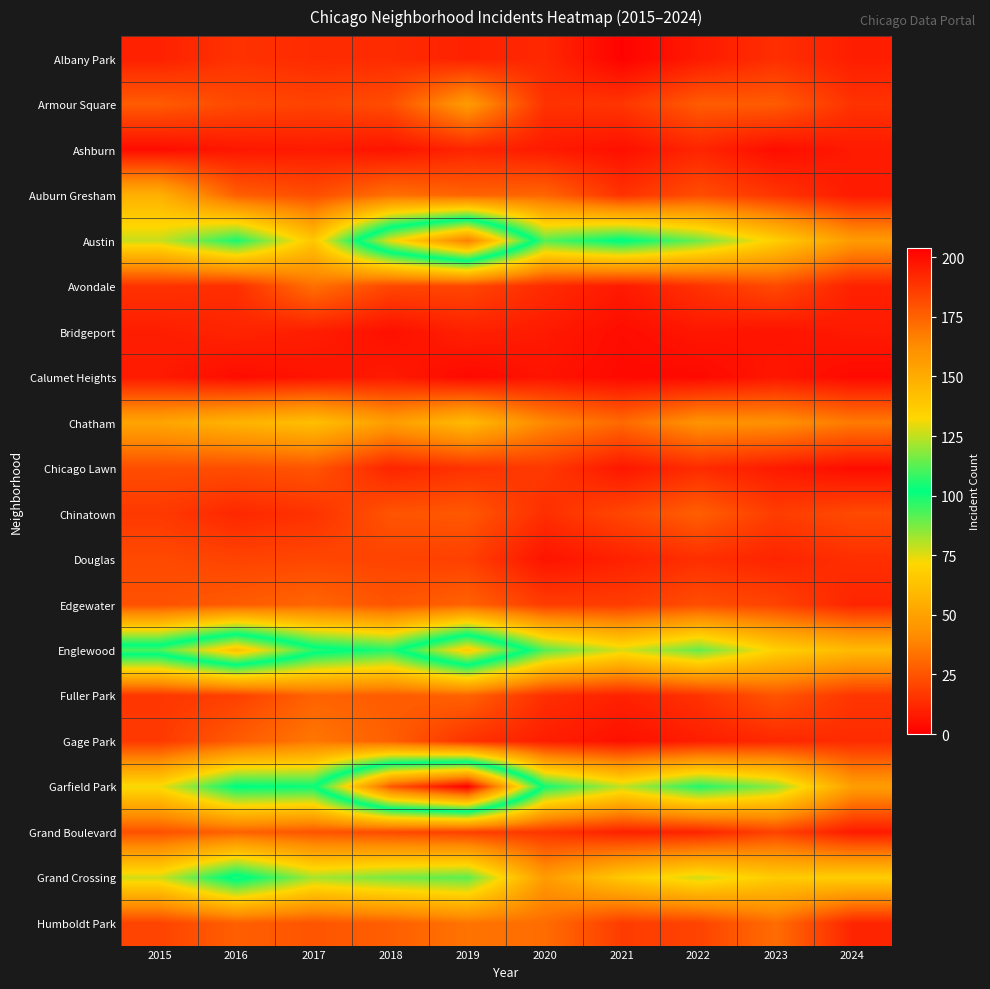

Count the number of categories in the chart.

10